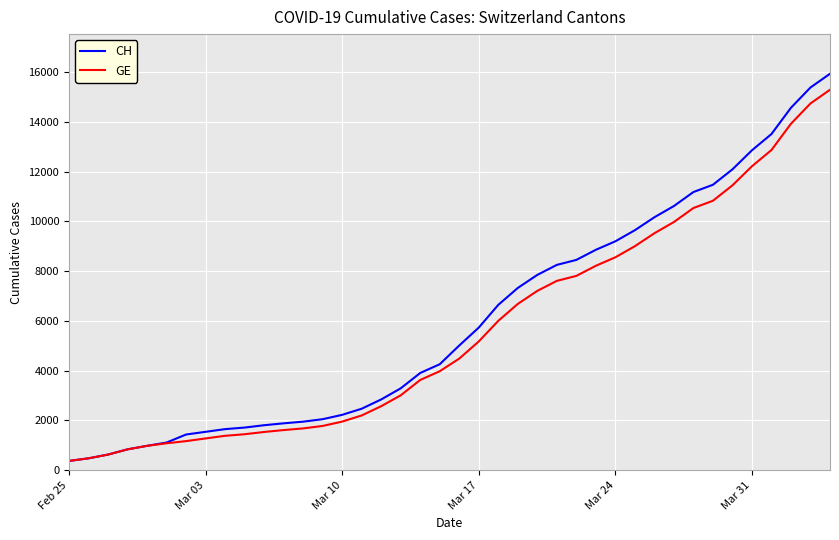

At how many categories does at least one series exceed 13829?

3